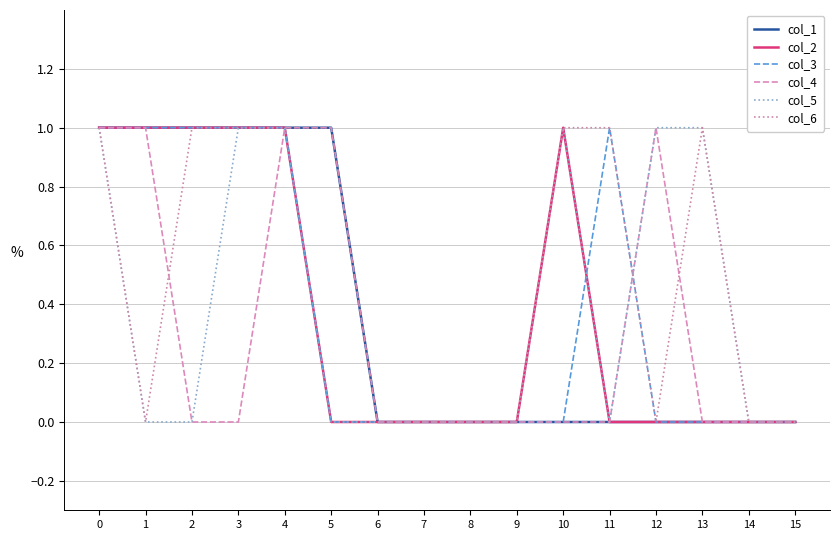

Reading right to left, extract all data points from this chart.

col_1: 15=0	14=0	13=0	12=0	11=0	10=0	9=0	8=0	7=0	6=0	5=1	4=1	3=1	2=1	1=1	0=1
col_2: 15=0	14=0	13=0	12=0	11=0	10=1	9=0	8=0	7=0	6=0	5=0	4=1	3=1	2=1	1=1	0=1
col_3: 15=0	14=0	13=0	12=0	11=1	10=0	9=0	8=0	7=0	6=0	5=0	4=1	3=1	2=1	1=1	0=1
col_4: 15=0	14=0	13=0	12=1	11=0	10=0	9=0	8=0	7=0	6=0	5=1	4=1	3=0	2=0	1=1	0=1
col_5: 15=0	14=0	13=1	12=1	11=0	10=1	9=0	8=0	7=0	6=0	5=0	4=1	3=1	2=0	1=0	0=1
col_6: 15=0	14=0	13=1	12=0	11=1	10=1	9=0	8=0	7=0	6=0	5=1	4=1	3=1	2=1	1=0	0=1